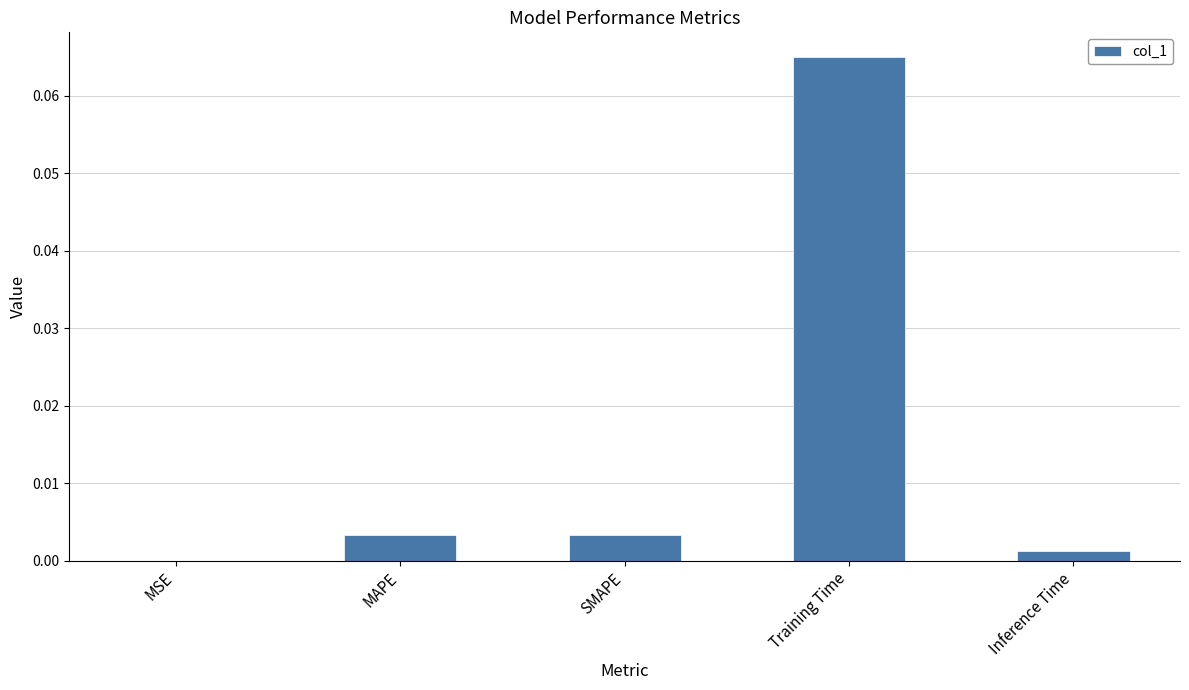

Which label corresponds to the largest value in the chart?

Training Time